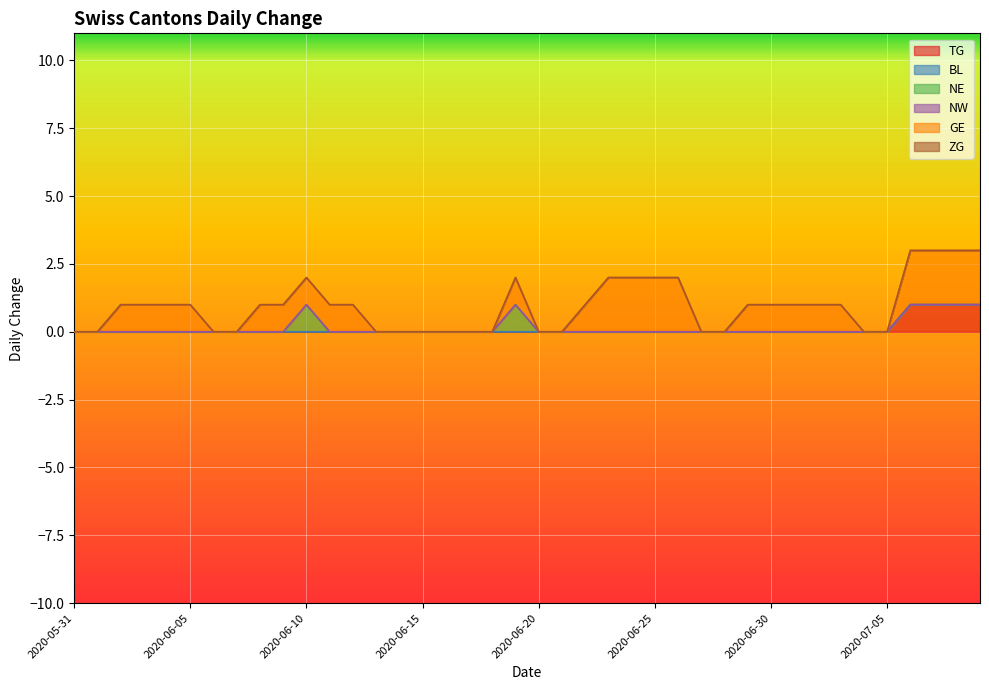

Which series has the largest total across all categories?

GE